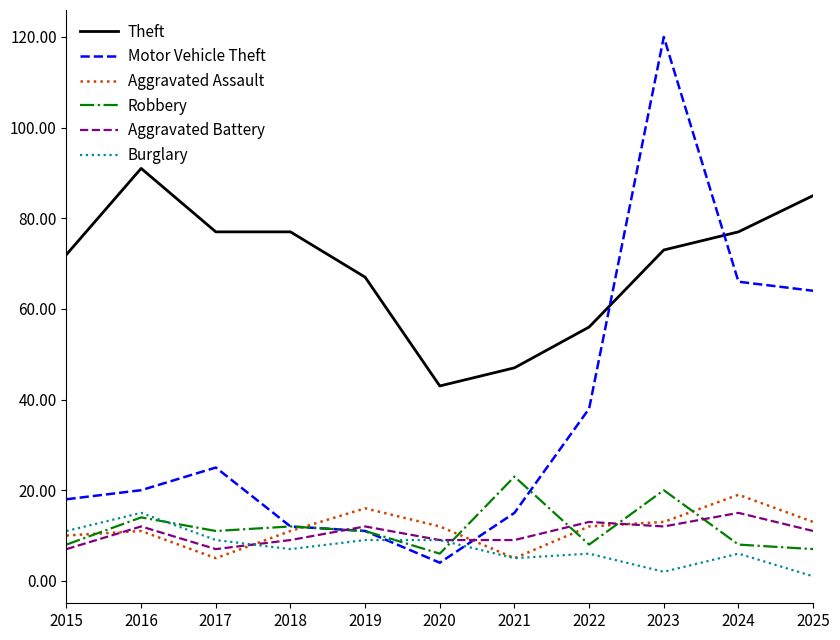

What is the sum of the Aggravated Battery values at 2022 and 2015?

20